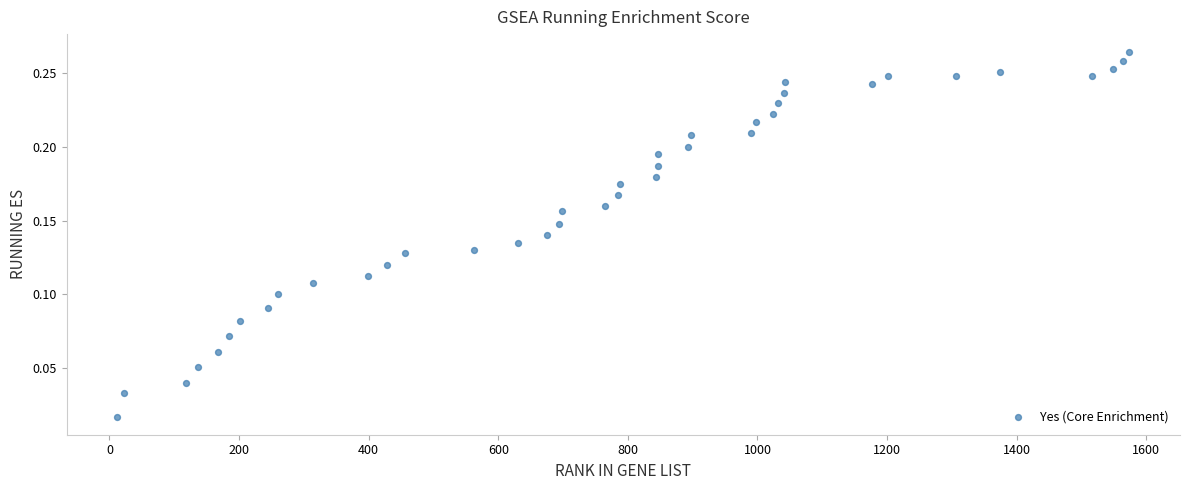

What is the range of X values (max minus min)?

1562.0